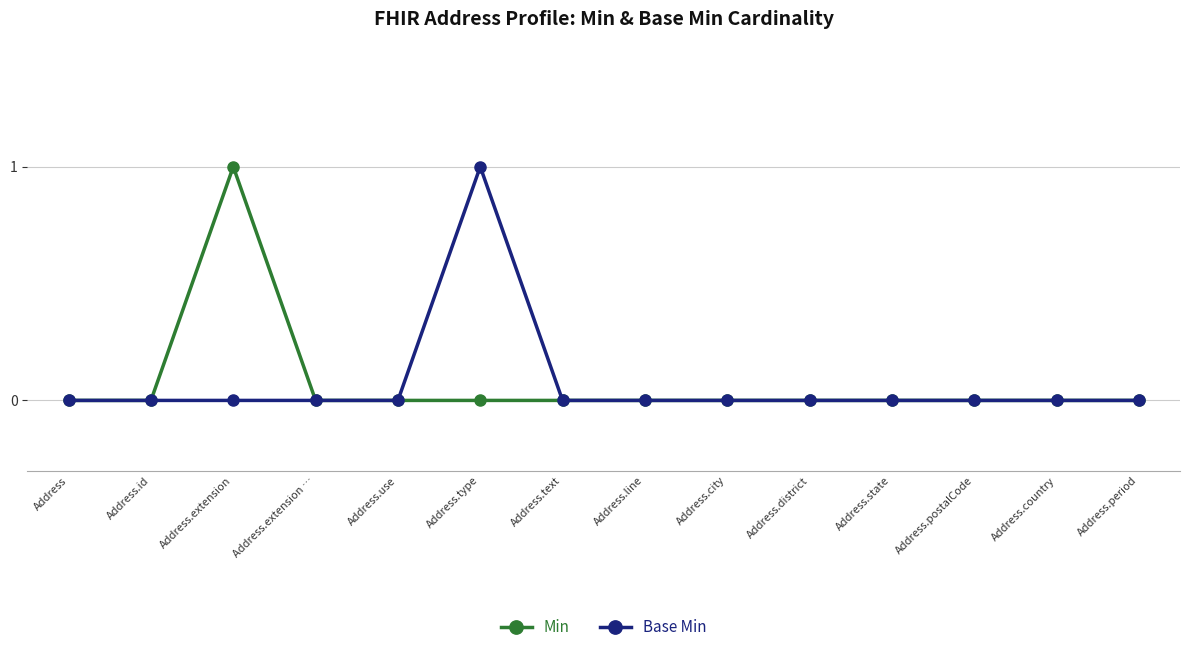

Which category has the highest value in the Min series?

Address.extension